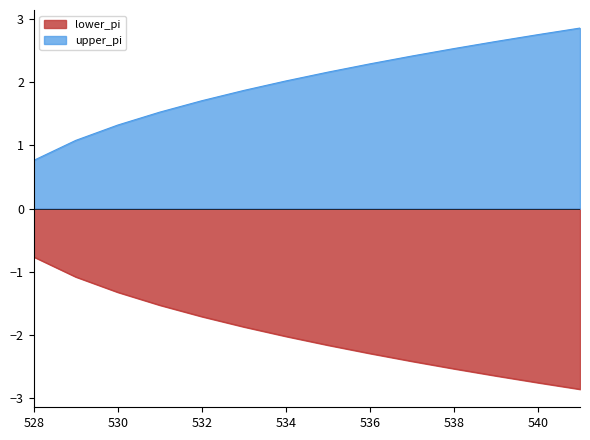

True or false: lower_pi has more than 0 interior local peaks.

False